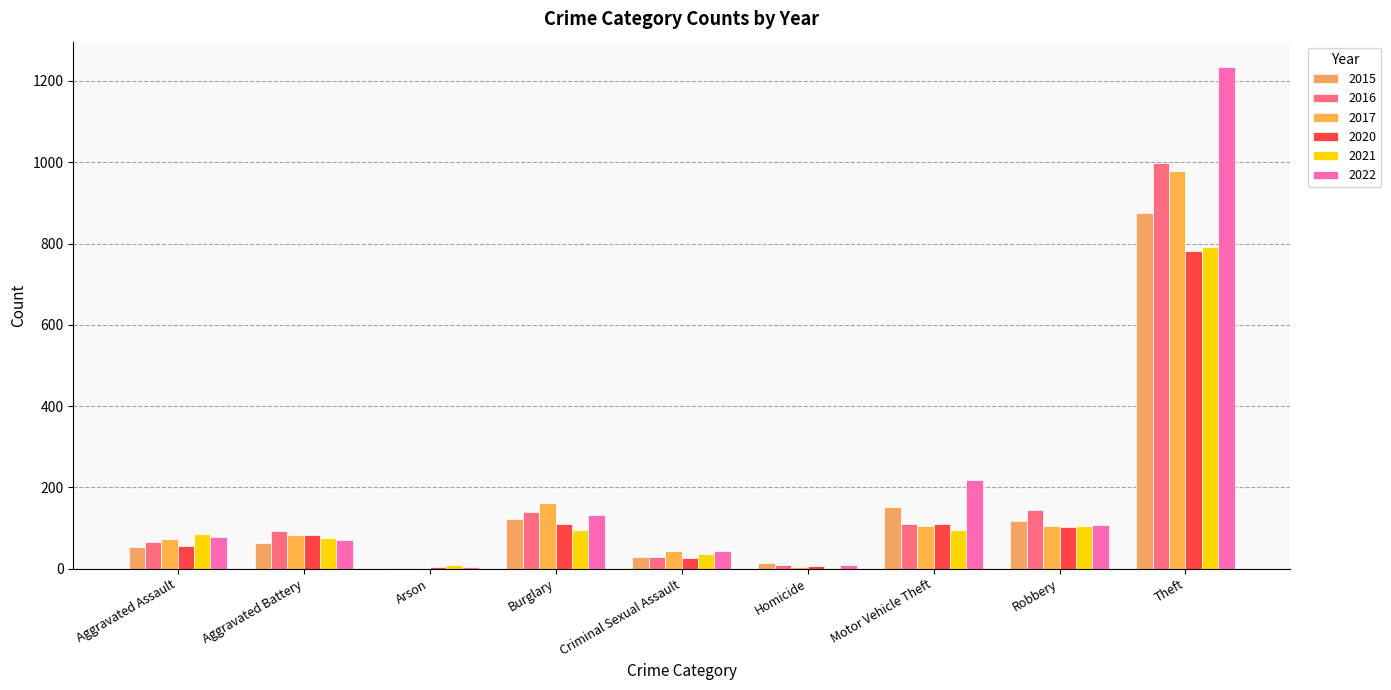

Which series has the largest range (max minus min)?

2022